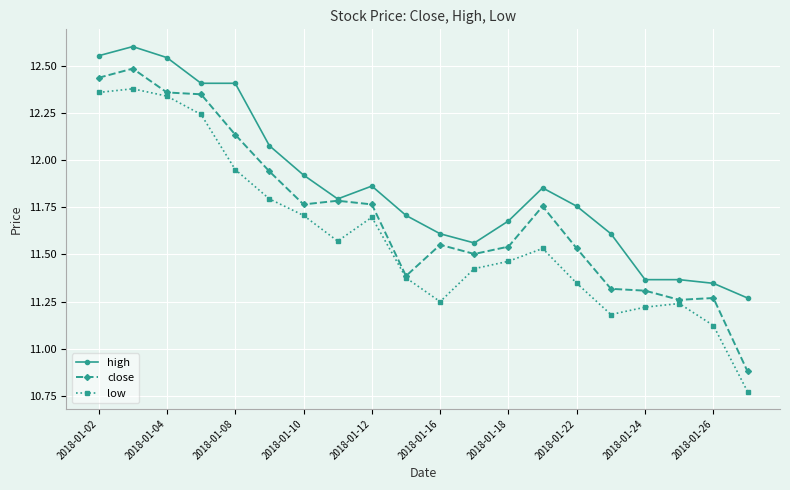

True or false: high has more than 1 interior local peaks.

True